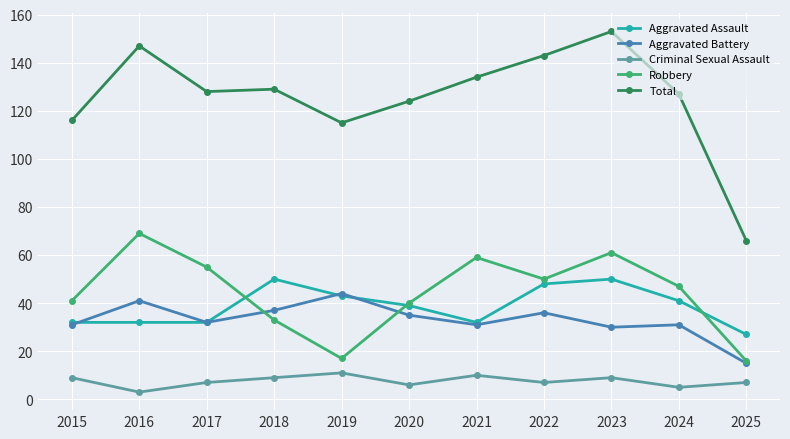

Which series has the largest range (max minus min)?

Total